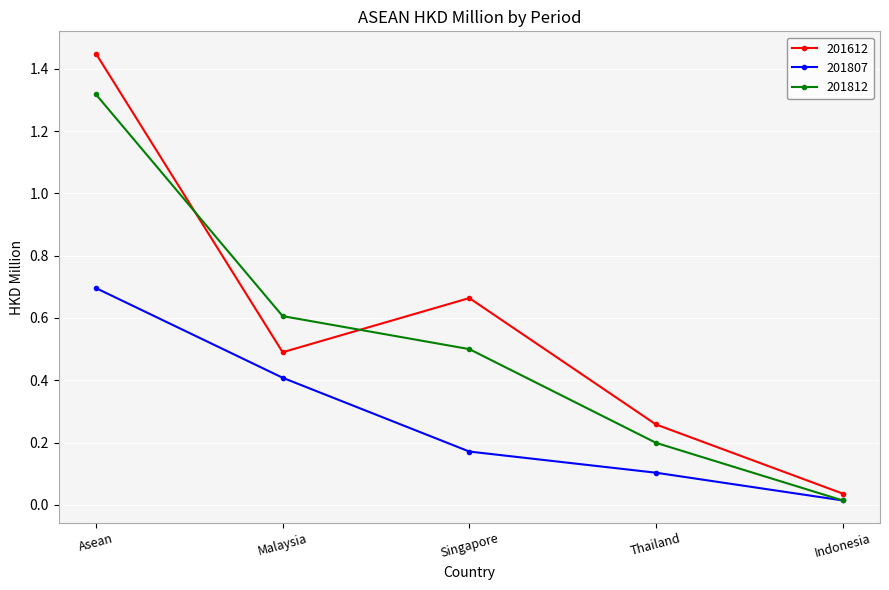

Between which two adjacent categories do 201812 and 201612 first intersect?

Asean and Malaysia